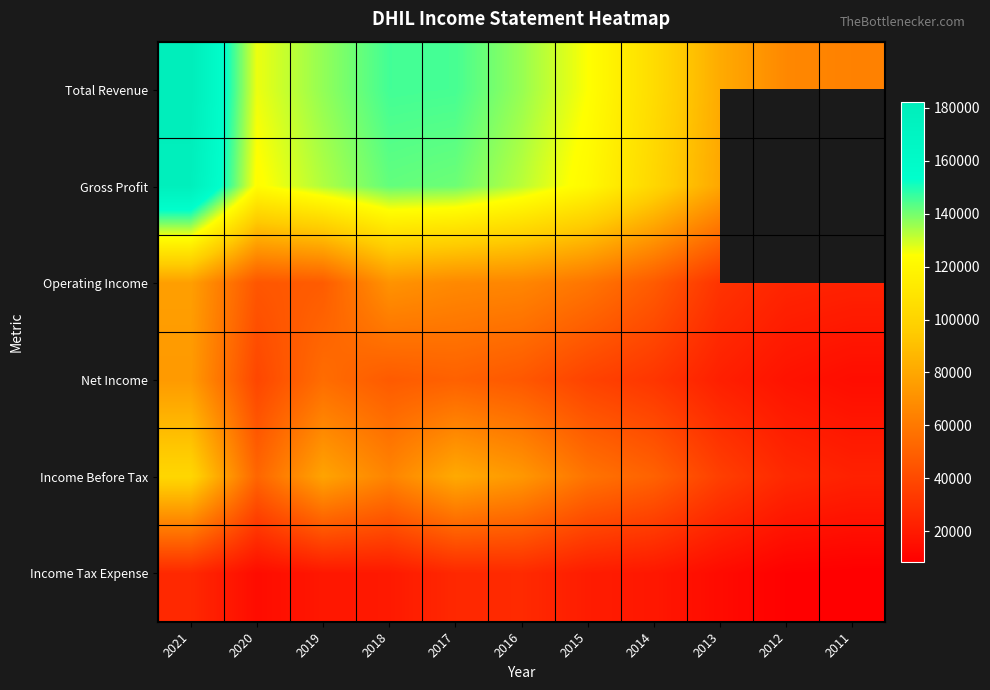

Between 2013 and 2015, which is larger?

2015